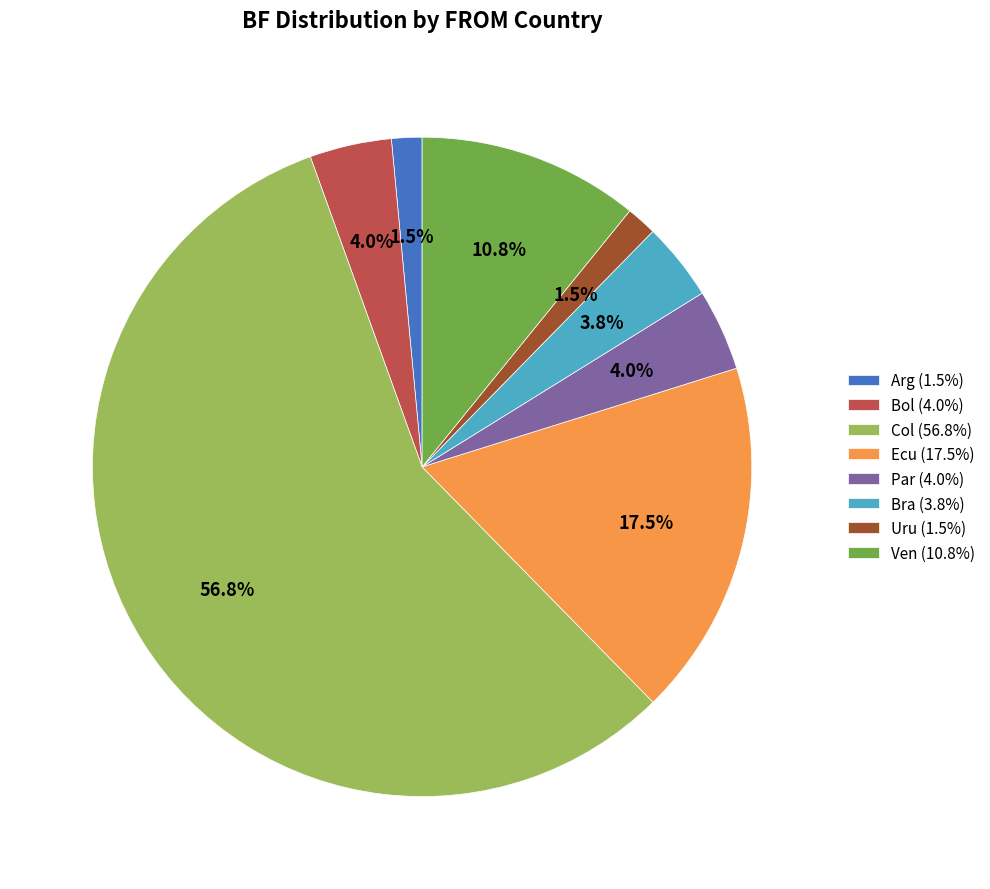

What percentage do Bra (3.8%) and Ecu (17.5%) together represent?

21.3%